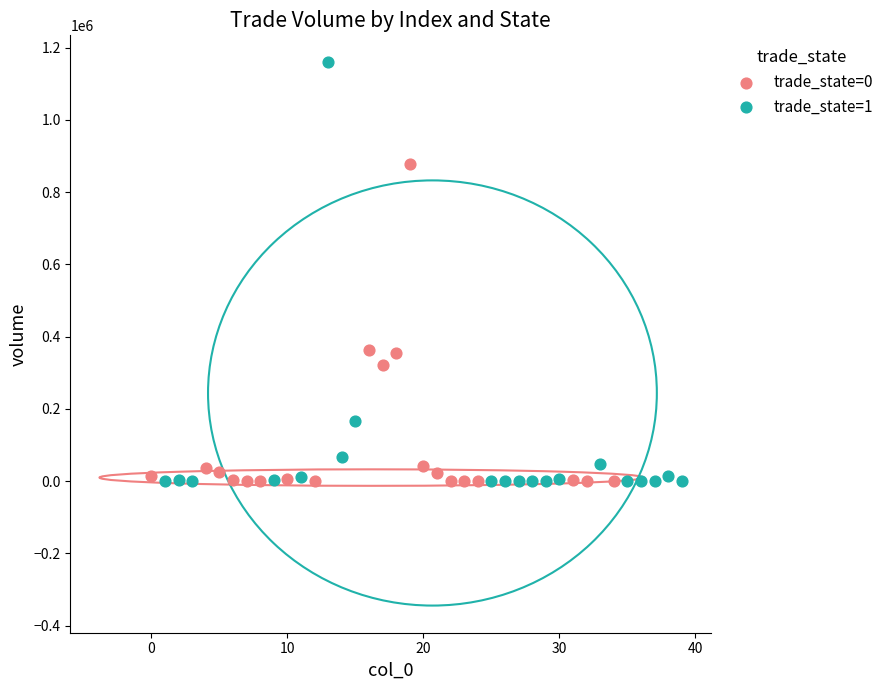

Which series contains the highest Y value?

trade_state=1